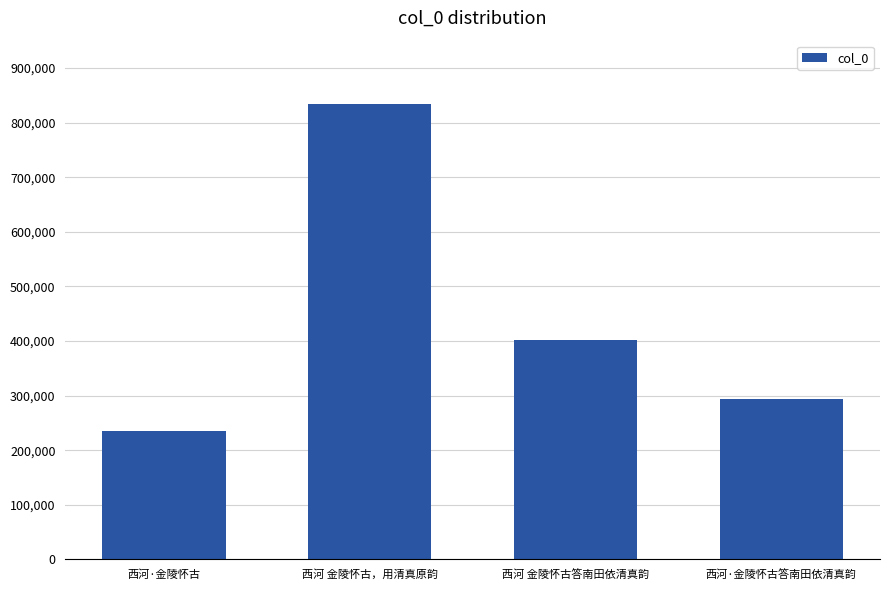

The value at 西河 金陵怀古答南田依清真韵 is 161001. True or false?

False